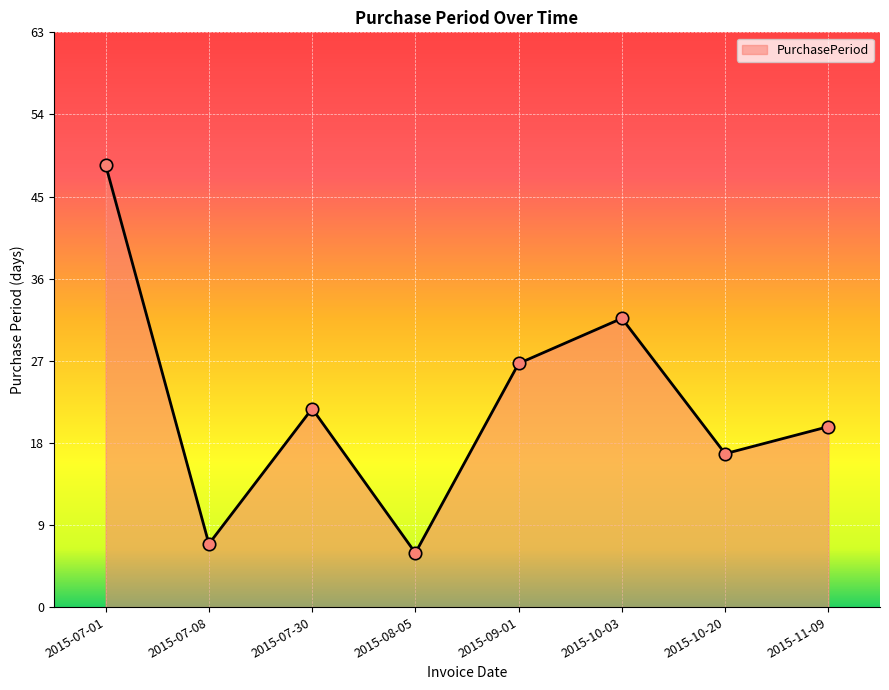

What is the change in value from 2015-07-30 to 2015-09-01?

+5